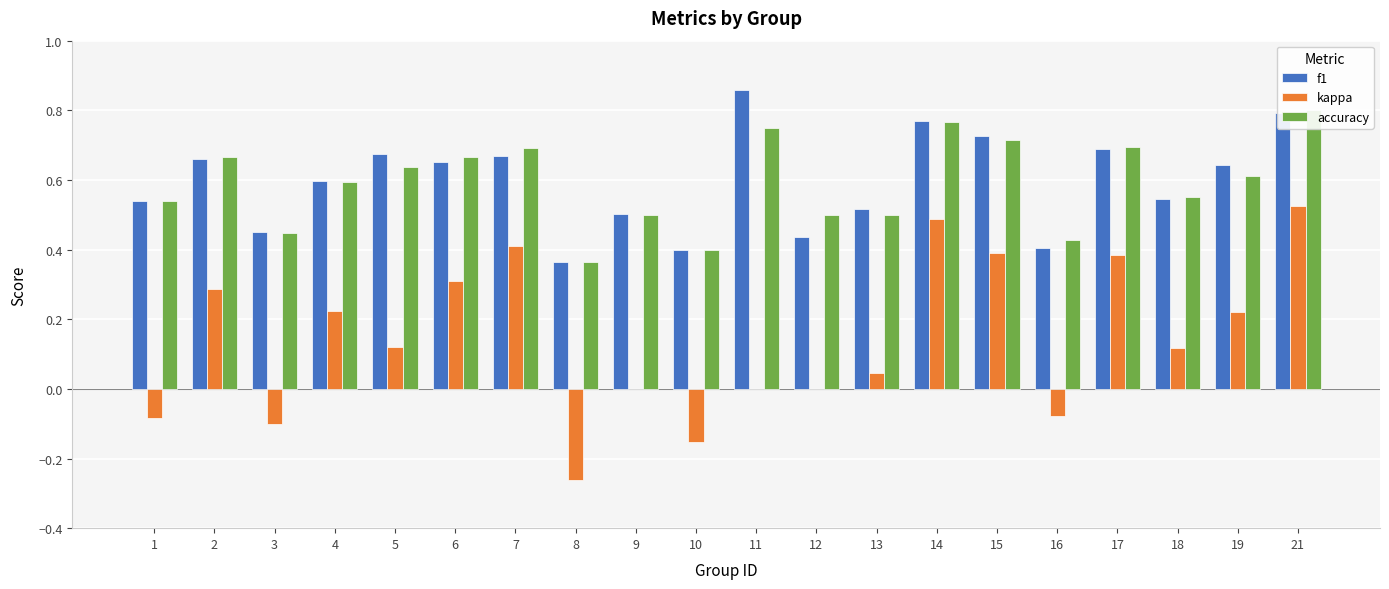

Is the value of f1 at 7 greater than the value of kappa at 13?

Yes